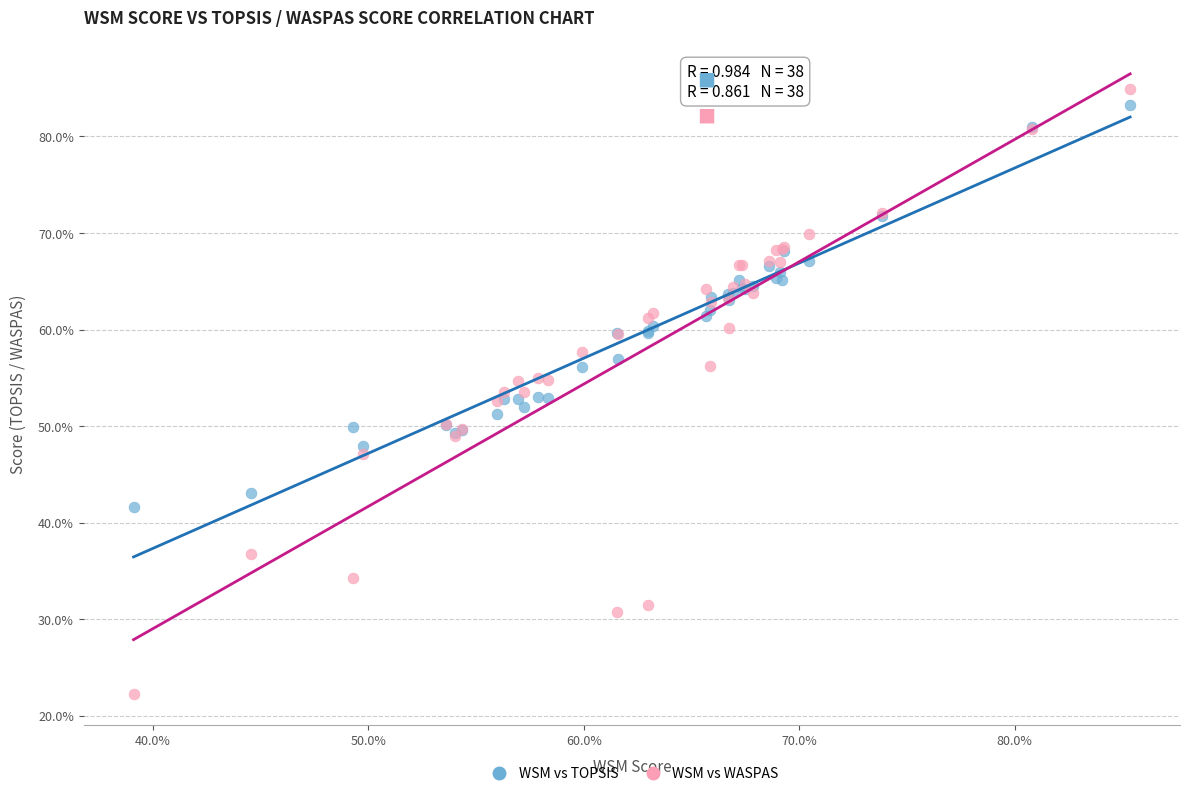

What are all the series names shown in the legend?

WSM vs TOPSIS, WSM vs WASPAS